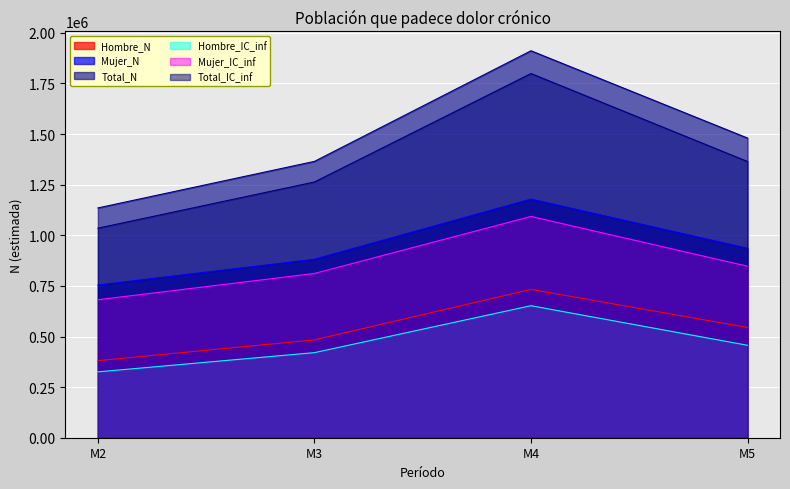

How many lines are shown in the chart?

6